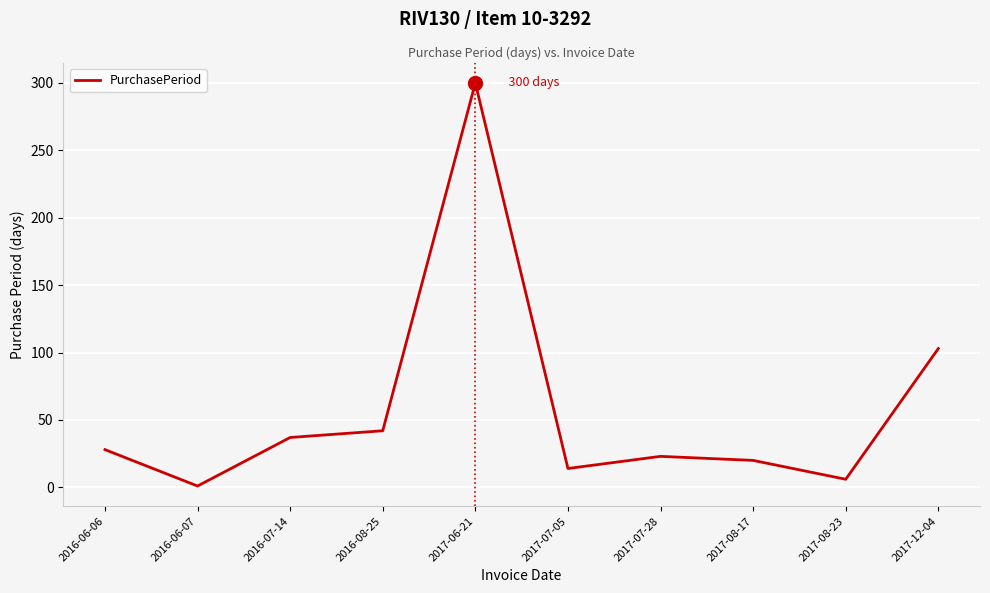

True or false: the data shows 205 at 2017-06-21.

False